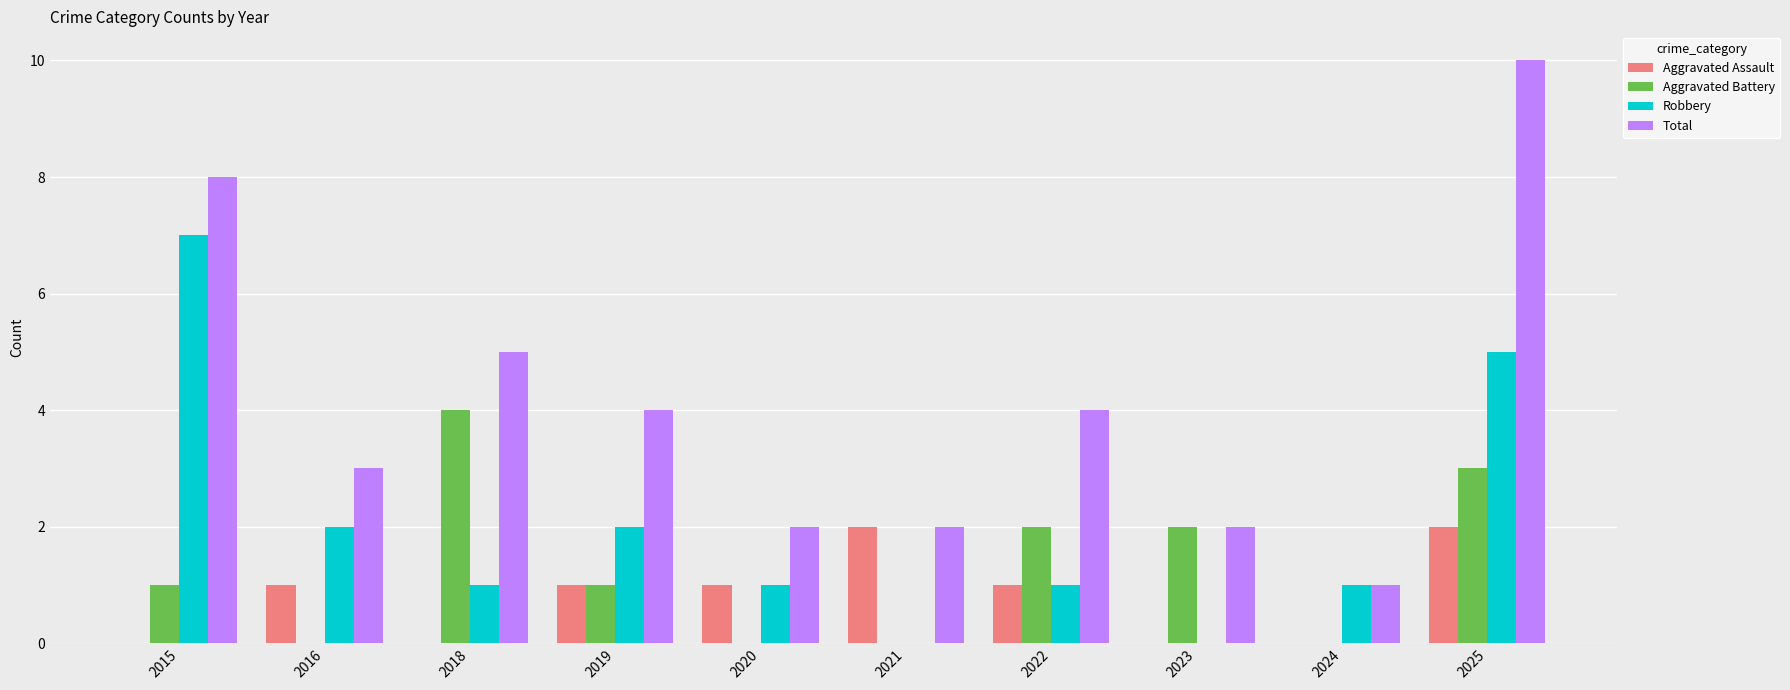

True or false: Aggravated Assault has a value of 1 at 2019.

True